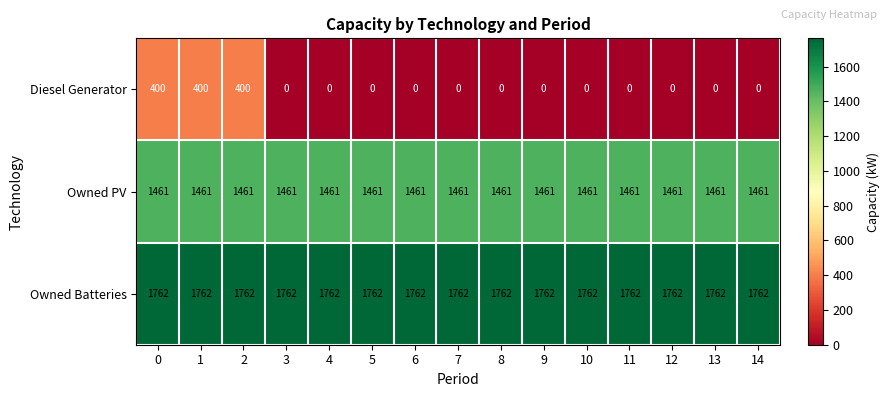

What is the average value of the Owned Batteries series?

1762